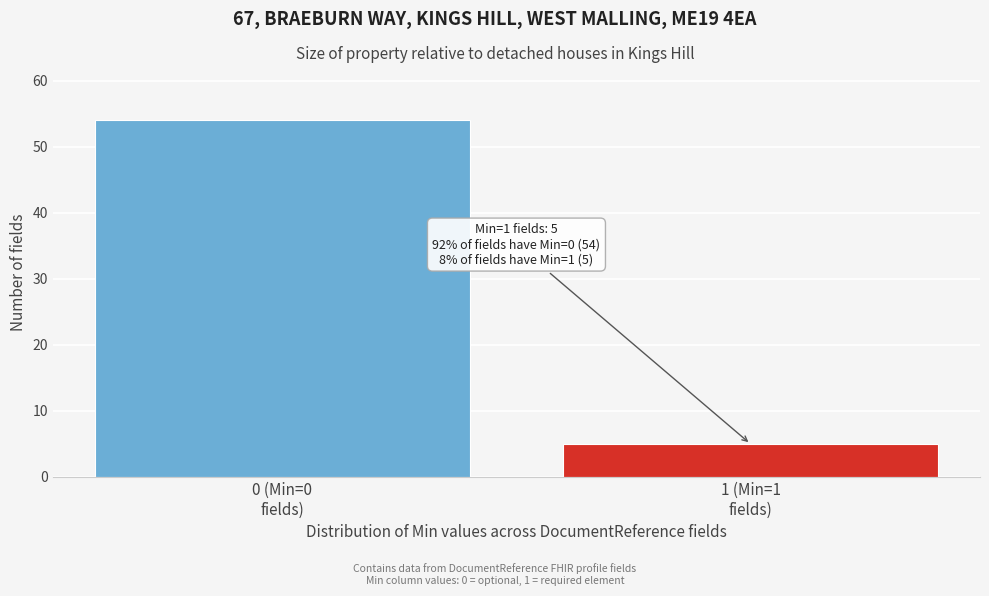

Reading left to right, extract all data points from this chart.

54	5